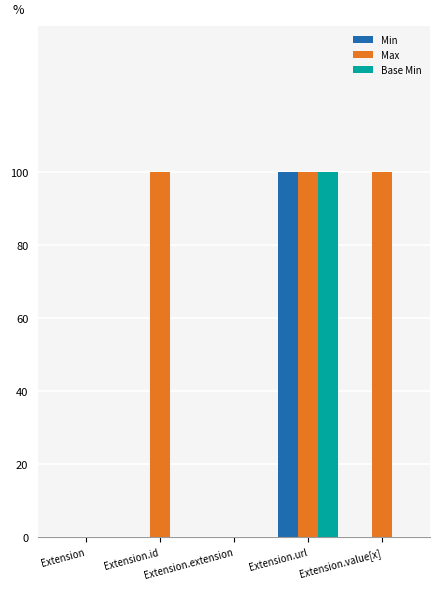

What are all the series names shown in the legend?

Min, Max, Base Min